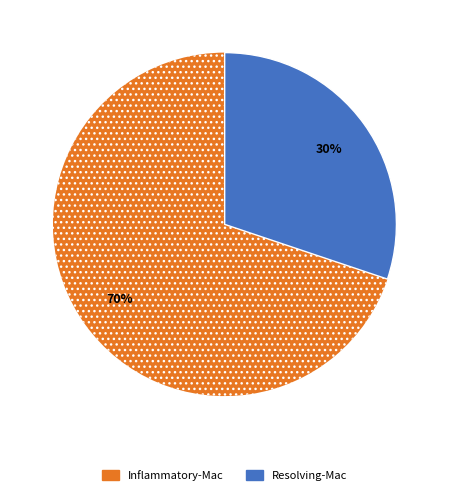

How many segments does this pie chart have?

2